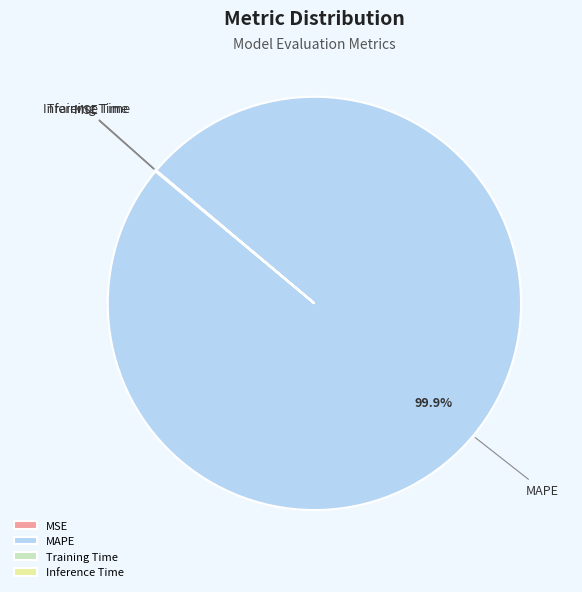

Which category has the biggest portion of the pie?

MAPE